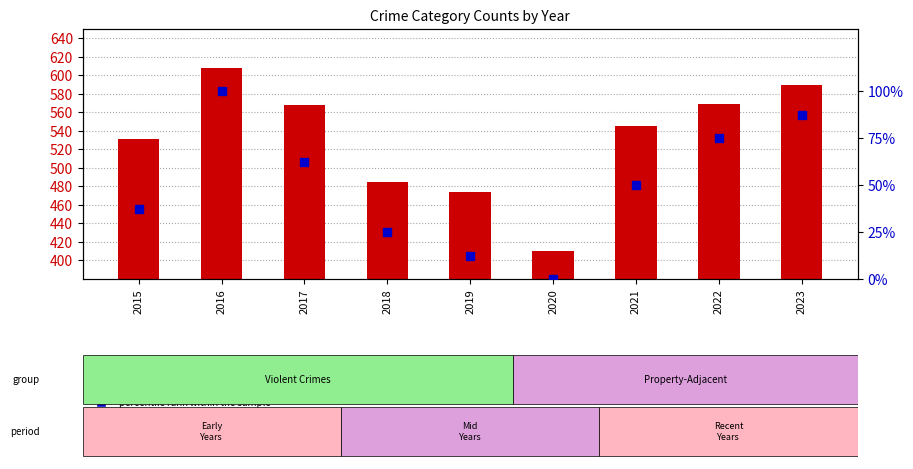

What is the total value across all series at 2019?

486.5